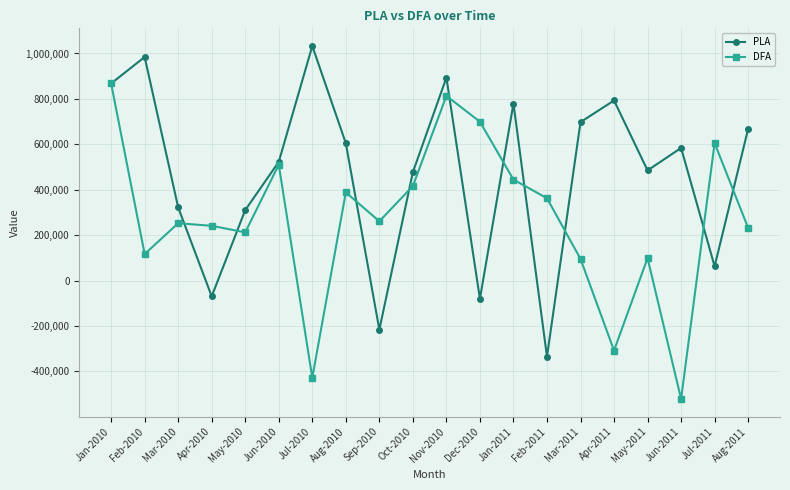

How many lines are shown in the chart?

2